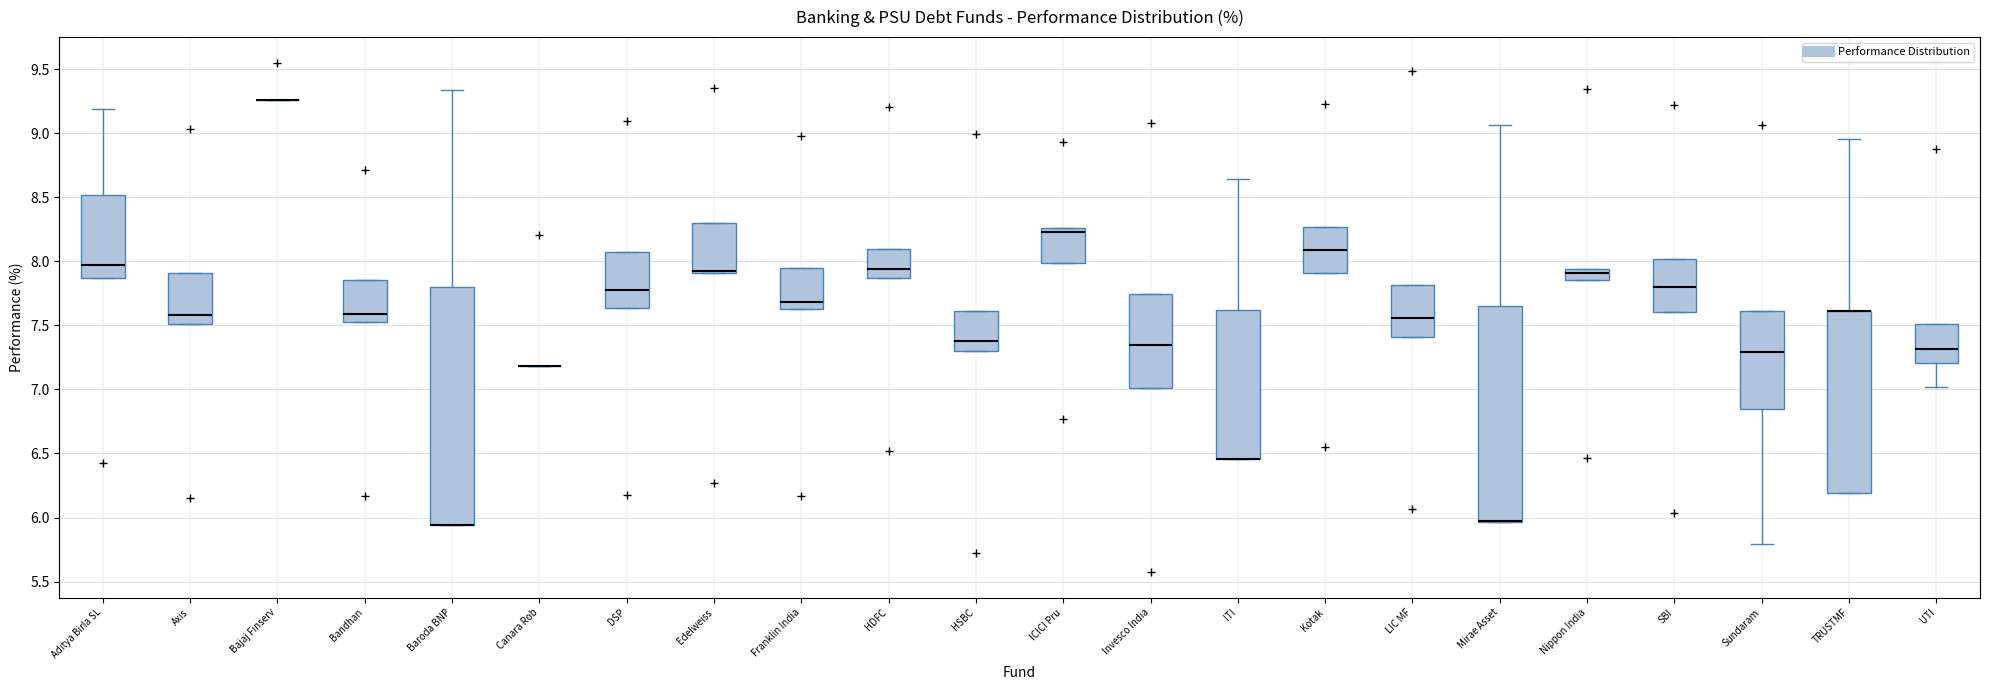

Reading left to right, read every box against the y-axis: the position of its median line, the range the box covers, and the ends of its whiskers. The values are not printed on the chart, so give them approximately, as read against the axis.

Aditya Birla SL: median 7.95, box 7.85 to 8.50, whiskers 7.85 to 9.20
Axis: median 7.60, box 7.50 to 7.90, whiskers 7.50 to 7.90
Bajaj Finserv: box collapsed to a line at 9.25, whiskers 9.25 to 9.25
Bandhan: median 7.60, box 7.55 to 7.85, whiskers 7.55 to 7.85
Baroda BNP: median 5.95 (drawn on the box's lower edge), box 5.95 to 7.80, whiskers 5.95 to 9.35
Canara Rob: box collapsed to a line at 7.20, whiskers 7.20 to 7.20
DSP: median 7.80, box 7.65 to 8.10, whiskers 7.65 to 8.10
Edelweiss: median 7.95 (drawn on the box's lower edge), box 7.90 to 8.30, whiskers 7.90 to 8.30
Franklin India: median 7.70, box 7.65 to 7.95, whiskers 7.65 to 7.95
HDFC: median 7.95, box 7.85 to 8.10, whiskers 7.85 to 8.10
HSBC: median 7.40, box 7.30 to 7.60, whiskers 7.30 to 7.60
ICICI Pru: median 8.25 (just below the box's upper edge), box 8.00 to 8.25, whiskers 8.00 to 8.25
Invesco India: median 7.35, box 7.00 to 7.75, whiskers 7.00 to 7.75
ITI: median 6.45 (drawn on the box's lower edge), box 6.45 to 7.60, whiskers 6.45 to 8.65
Kotak: median 8.10, box 7.90 to 8.25, whiskers 7.90 to 8.25
LIC MF: median 7.55, box 7.40 to 7.80, whiskers 7.40 to 7.80
Mirae Asset: median 5.95 (drawn on the box's lower edge), box 5.95 to 7.65, whiskers 5.95 to 9.05
Nippon India: median 7.90, box 7.85 to 7.95, whiskers 7.85 to 7.95
SBI: median 7.80, box 7.60 to 8.00, whiskers 7.60 to 8.00
Sundaram: median 7.30, box 6.85 to 7.60, whiskers 5.80 to 7.60
TRUSTMF: median 7.60 (drawn on the box's upper edge), box 6.20 to 7.60, whiskers 6.20 to 8.95
UTI: median 7.30, box 7.20 to 7.50, whiskers 7.00 to 7.50